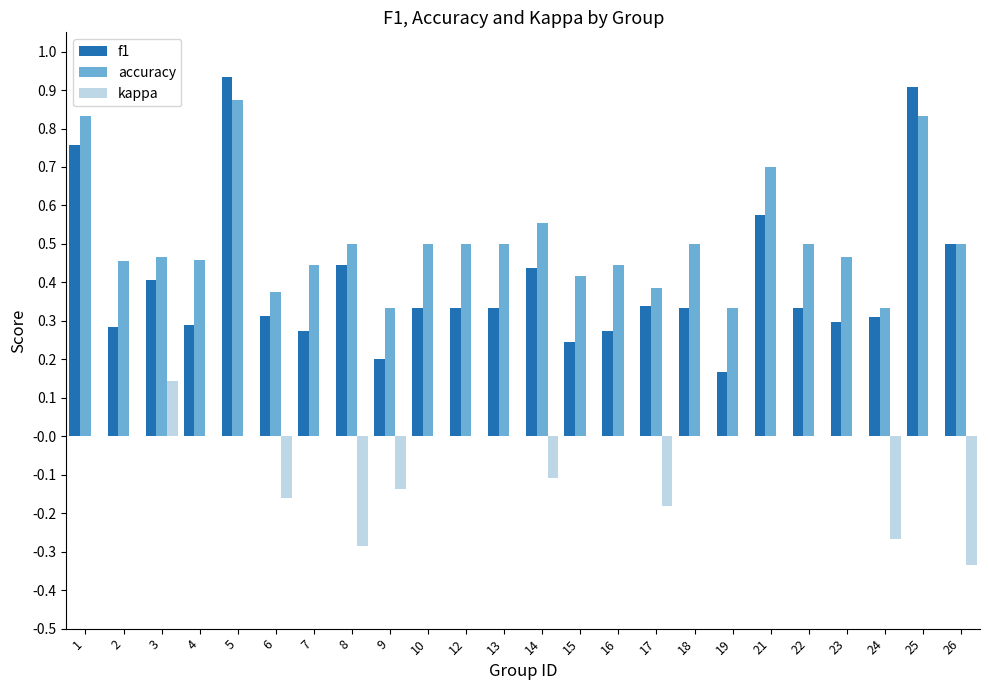

True or false: kappa has a value of -0.2 at 25.

False